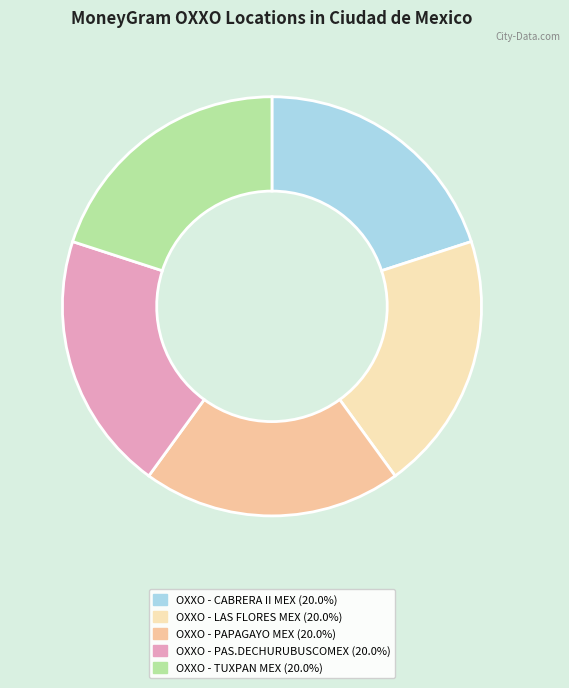

True or false: OXXO - PAPAGAYO MEX accounts for 8% of the total.

False